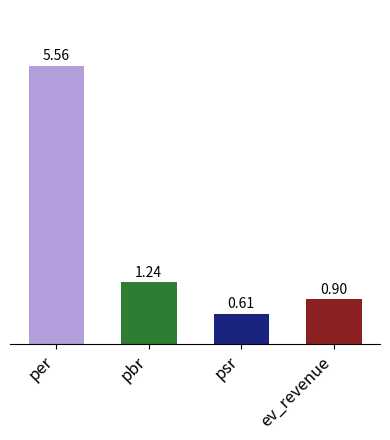

Which has a higher value, per or pbr?

per